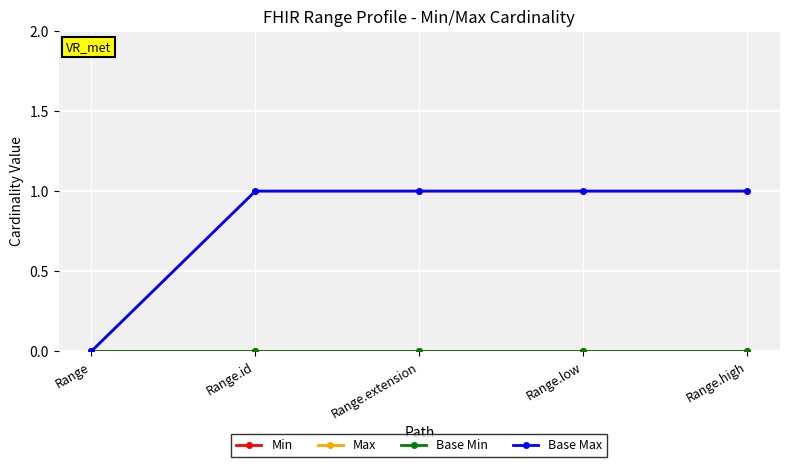

Which category has the highest value in the Base Max series?

Range.id